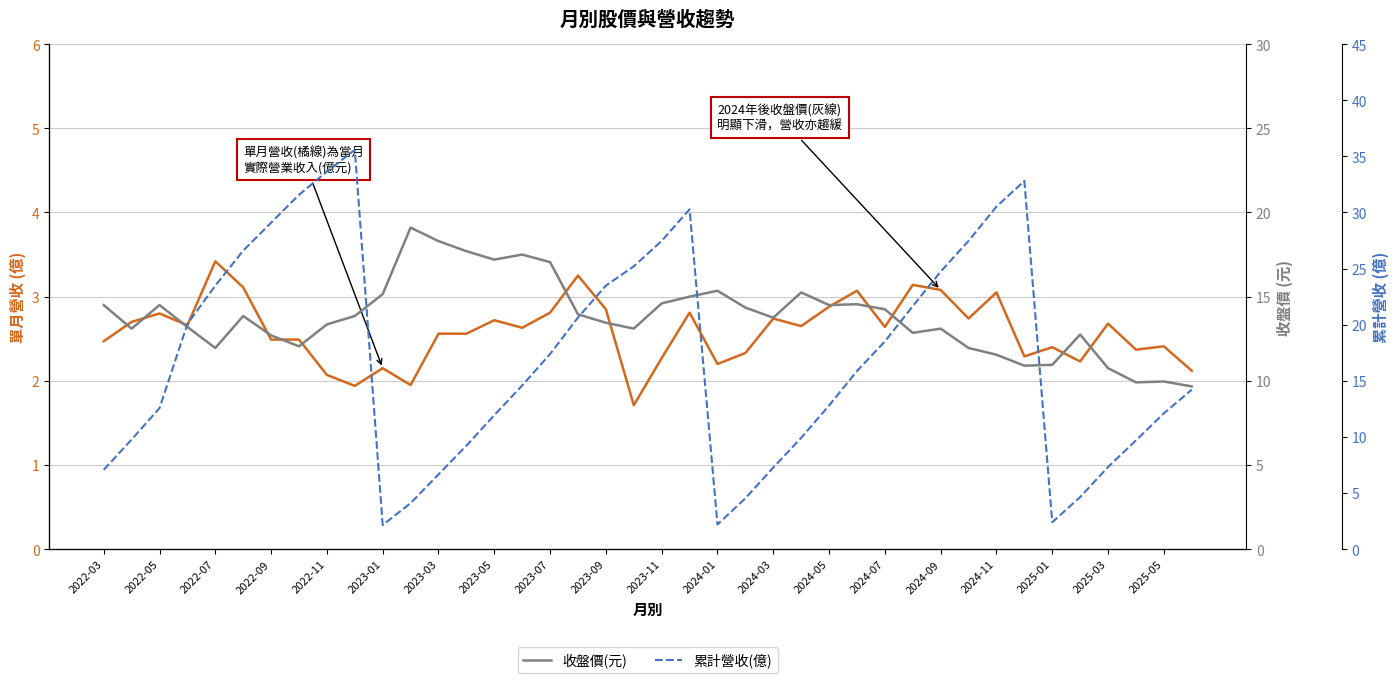

In 單月營收(億), how many points are higher than both neighbors (excluding endpoints)?

13